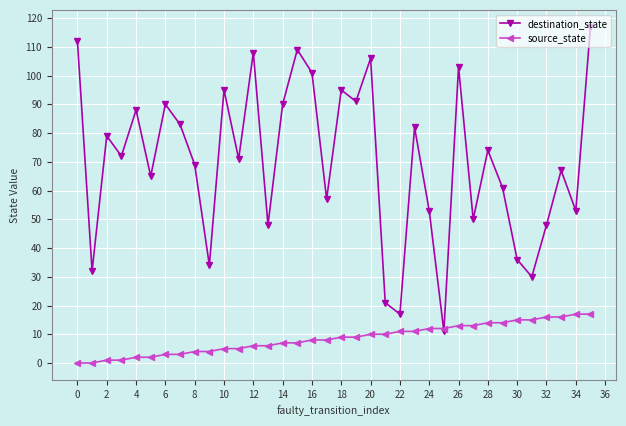

At how many categories does at least one series exceed 85?

13